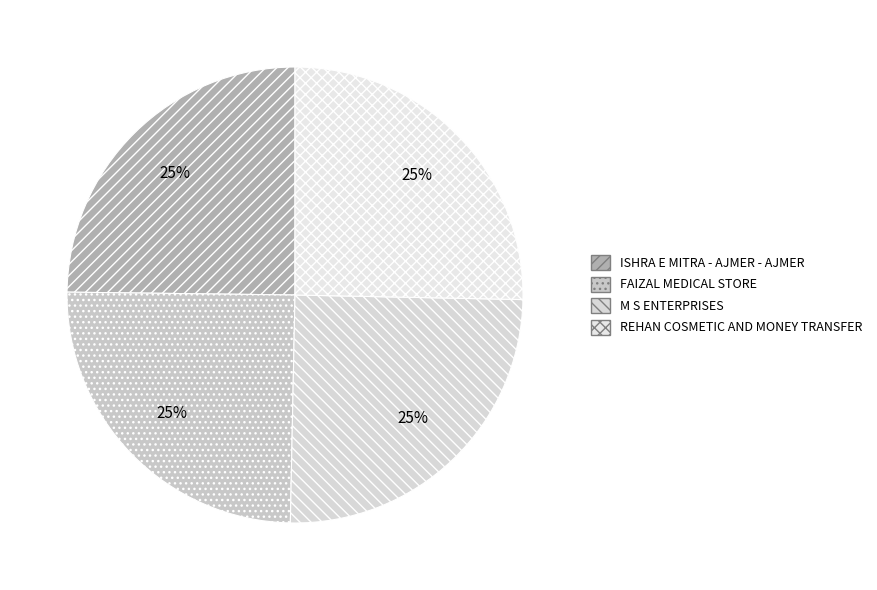

Is there any slice that represents more than half of the pie?

No